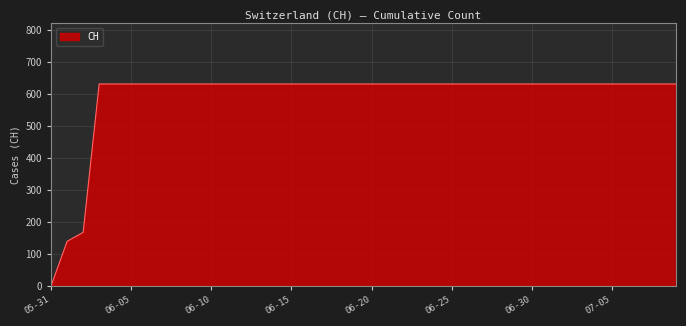

What is the difference between the maximum and minimum values?

631